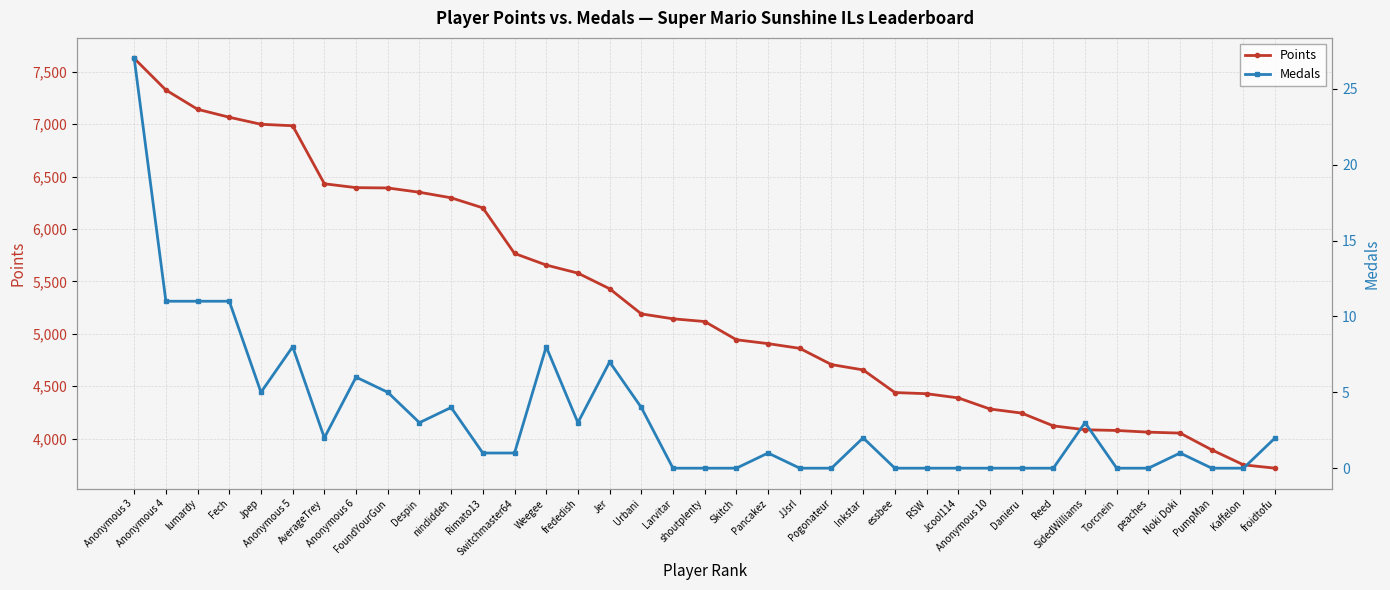

What is the difference between the highest and lowest values at JJsrl?

4861